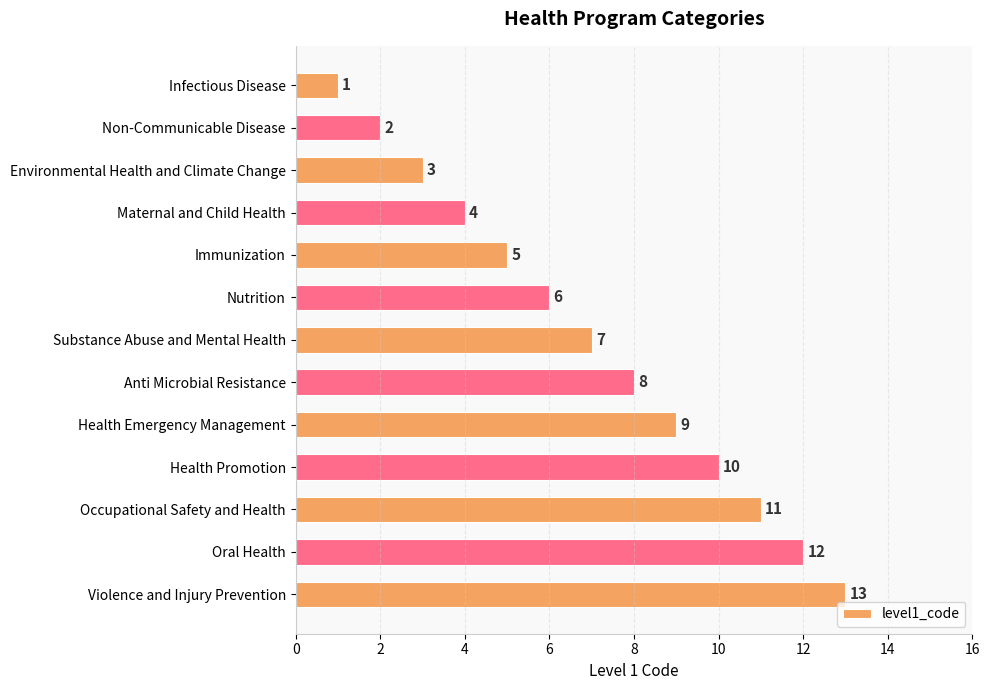

What value does the data have at Occupational Safety and Health, to the nearest 5?

10